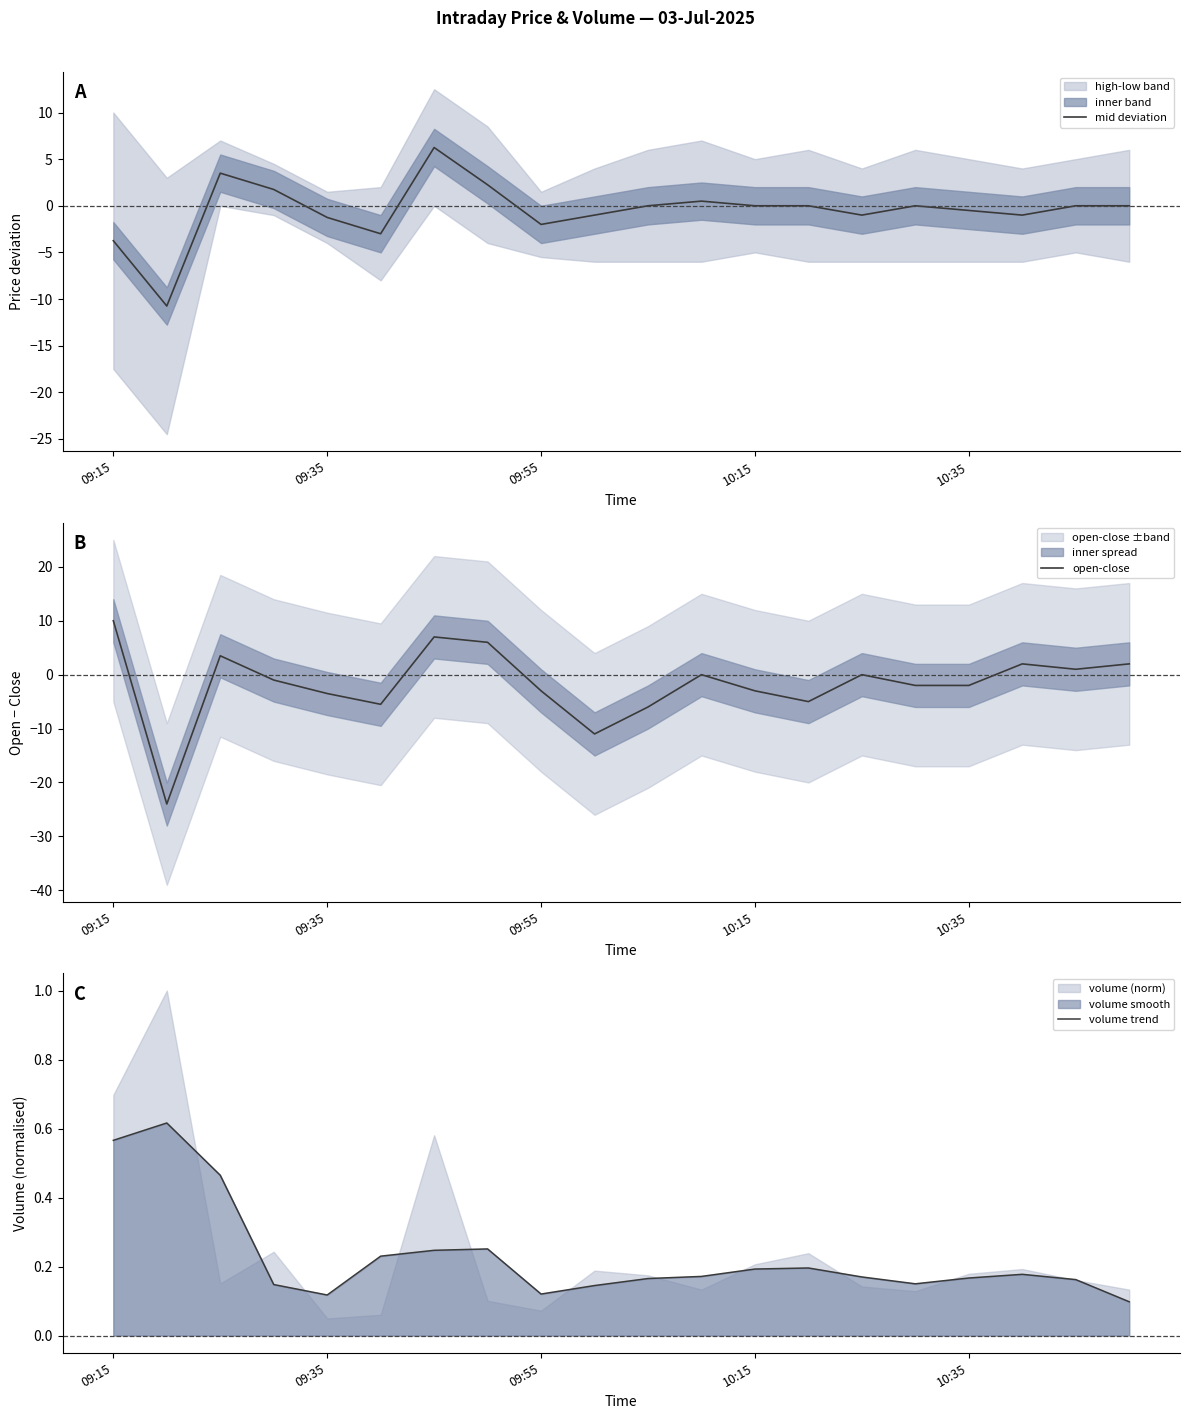

The value of volume trend at 09:35 is 0.0. True or false?

False